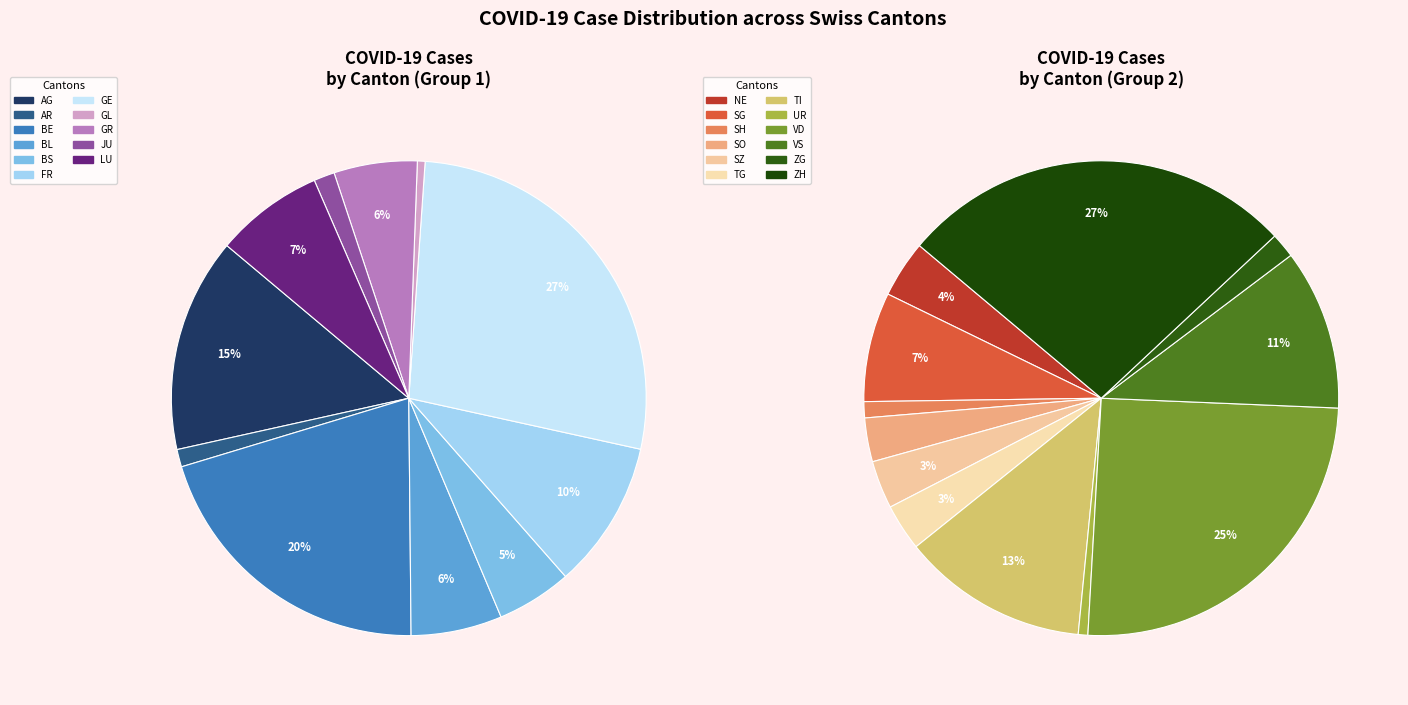

Rank the categories by value from lowest to highest.

GL, UR, AR, JU, SH, ZG, SO, TG, SZ, NE, BS, GR, BL, LU, SG, FR, VS, AG, TI, BE, GE, VD, ZH